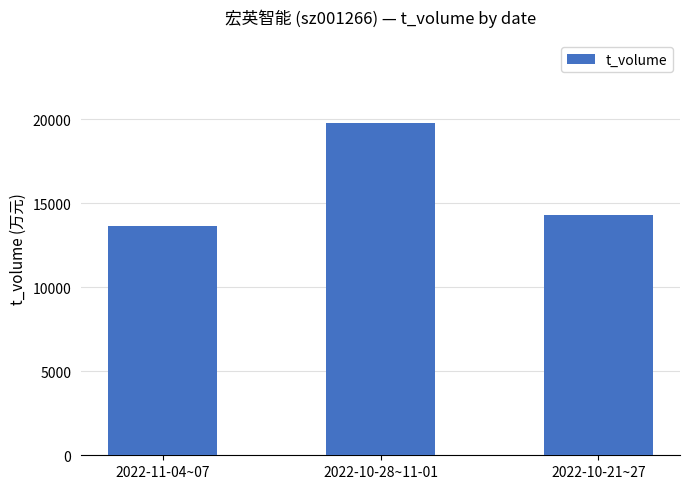

Reading left to right, transcribe all the data shown in this chart.

2022-11-04~07=13617	2022-10-28~11-01=19770	2022-10-21~27=14271